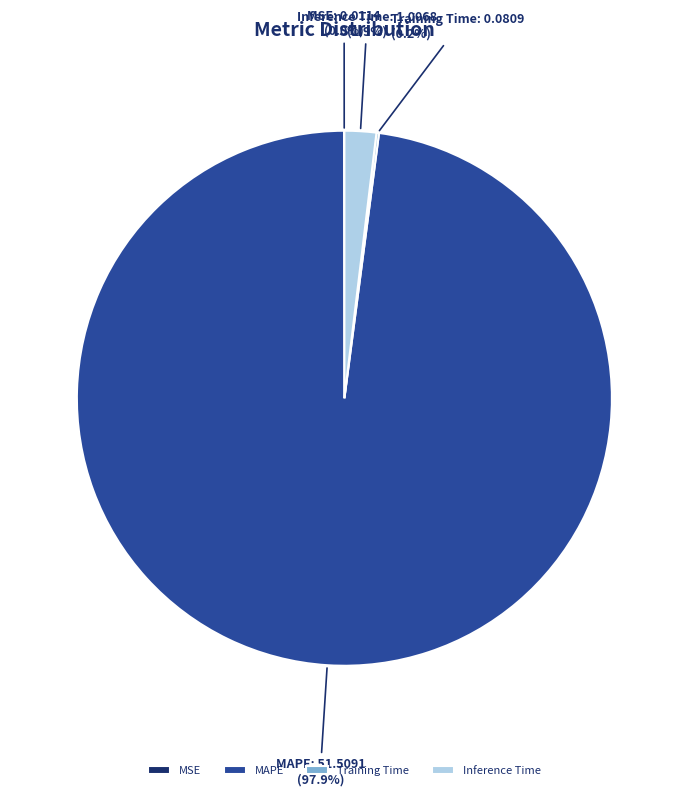

Which slice is the largest?

MAPE